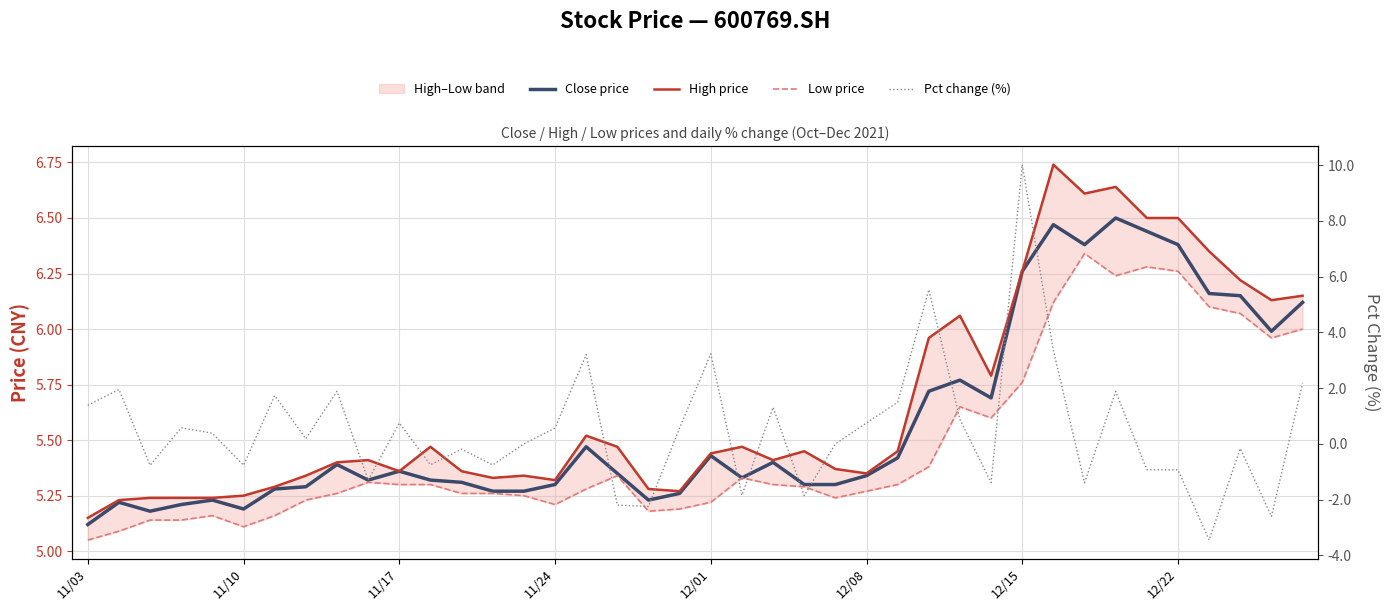

True or false: High price has more than 2 points higher than both neighbors.

True